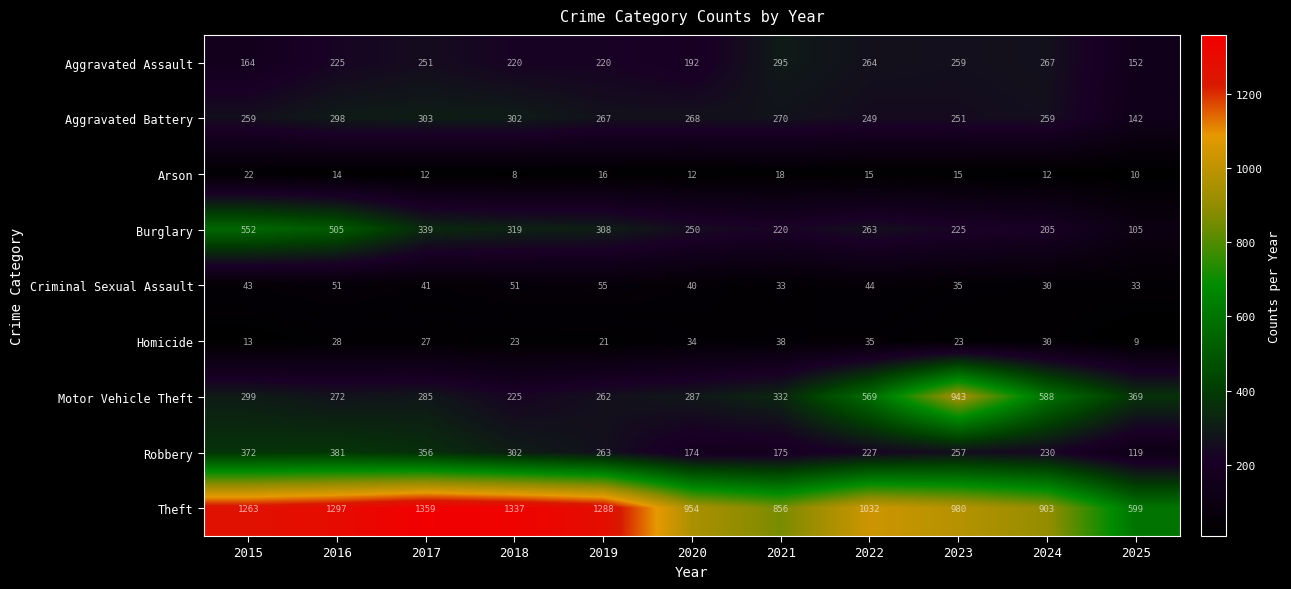

True or false: Homicide has a value of 35 at 2023.

False